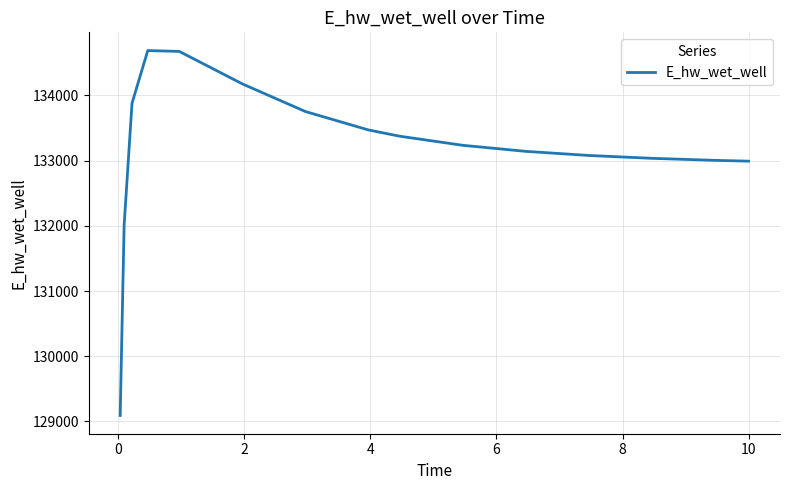

What is the maximum value shown in the chart?

134686.4